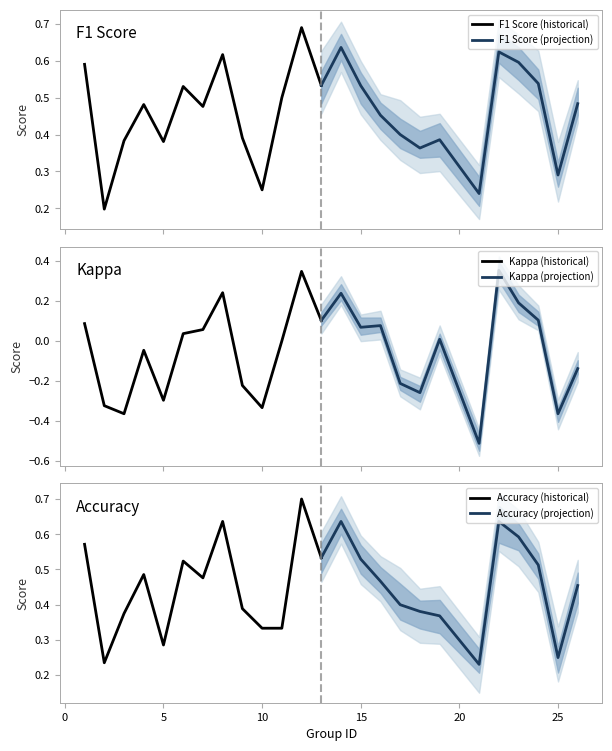

The Accuracy (historical) series shows 0.5 at 5. True or false?

False